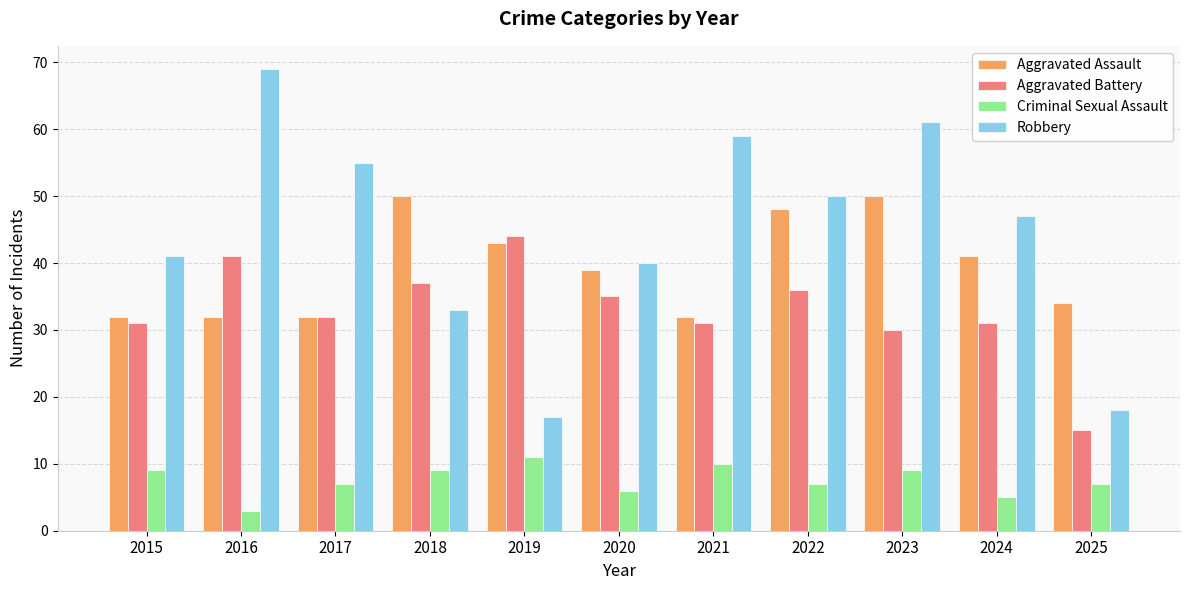

What is the difference between the maximum and second lowest values in the Criminal Sexual Assault series?

6